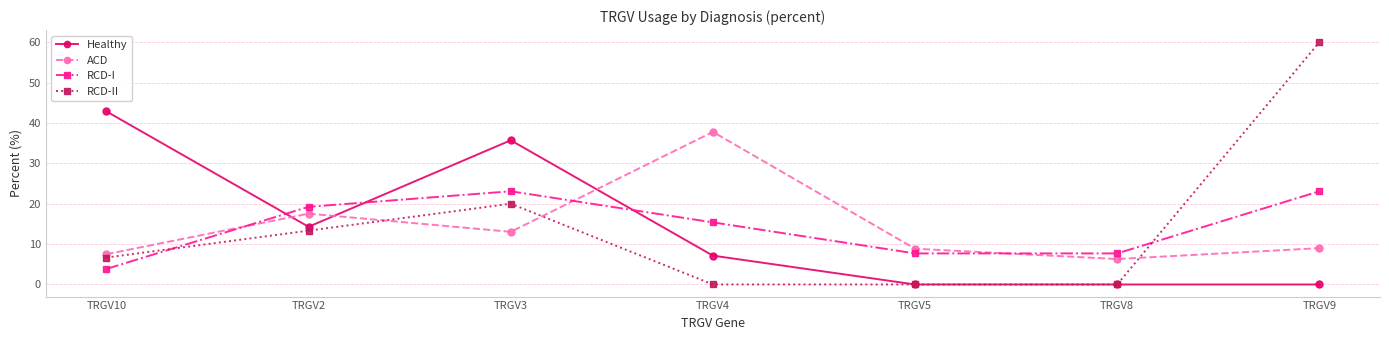

Which series changed the most between TRGV3 and TRGV5?

Healthy